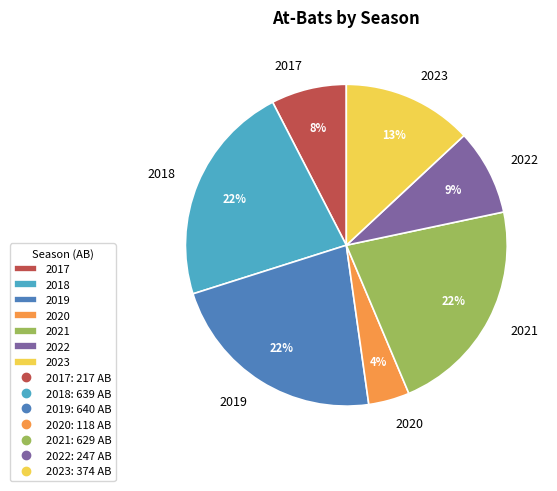

To the nearest percent, what is the average slice percentage?

14%